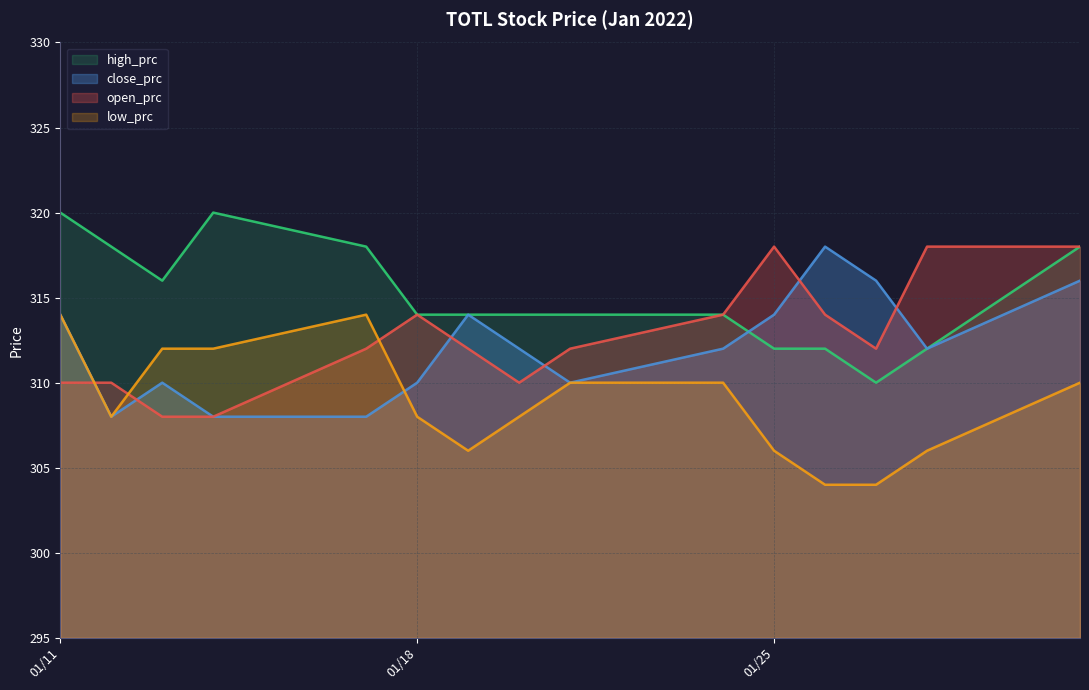

What is the average value of the close_prc series?

312